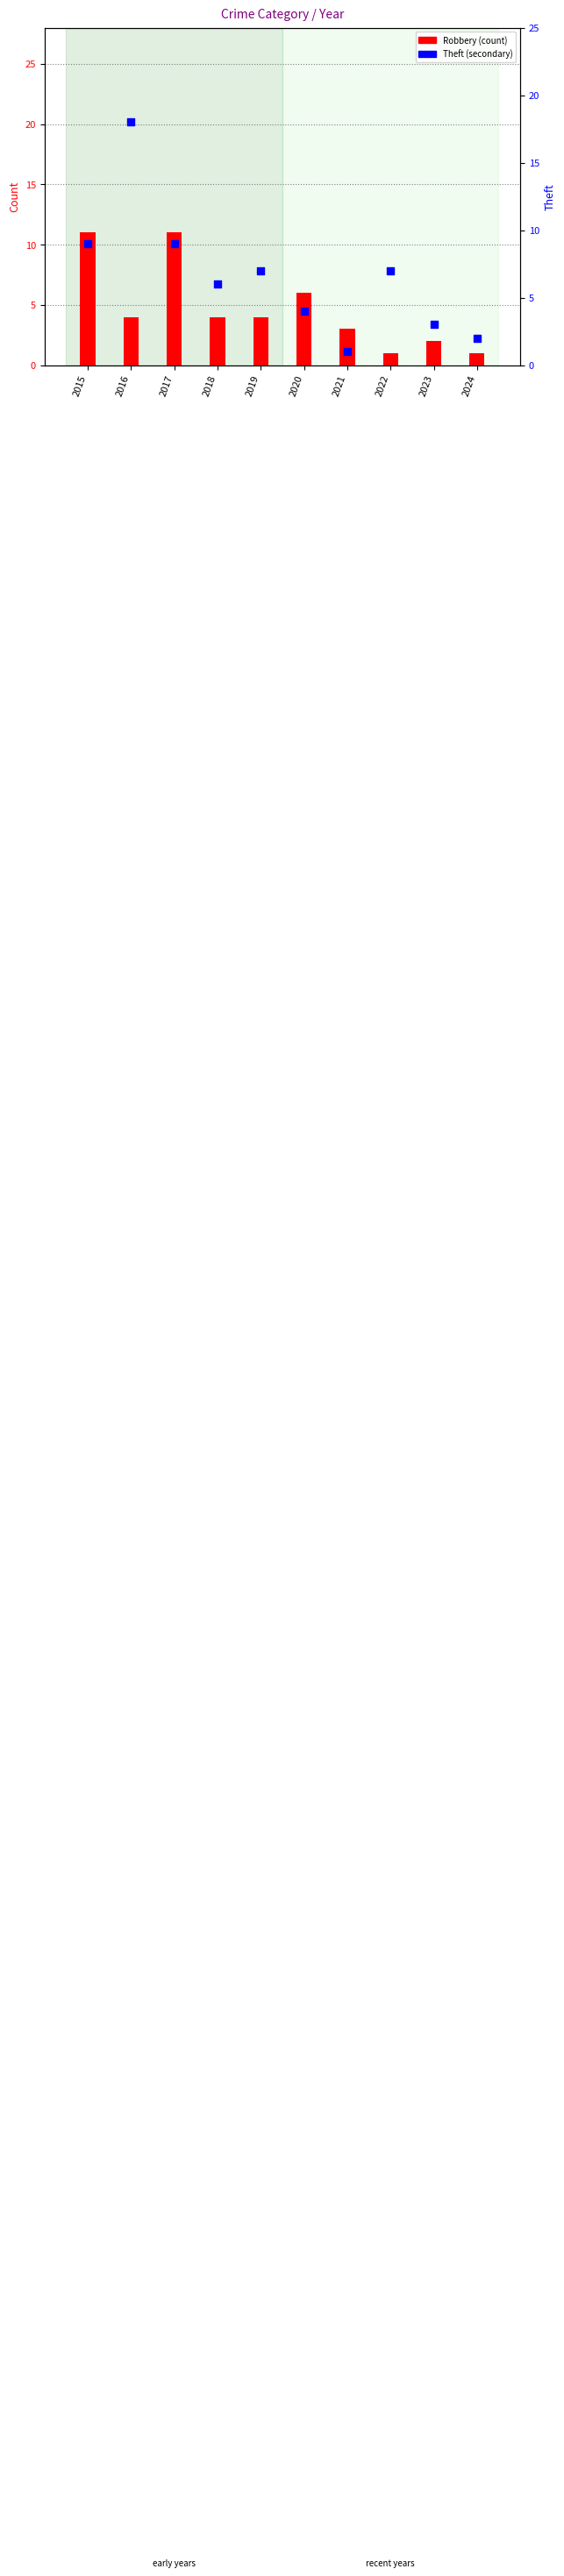

Which series contains the highest Y value?

Theft